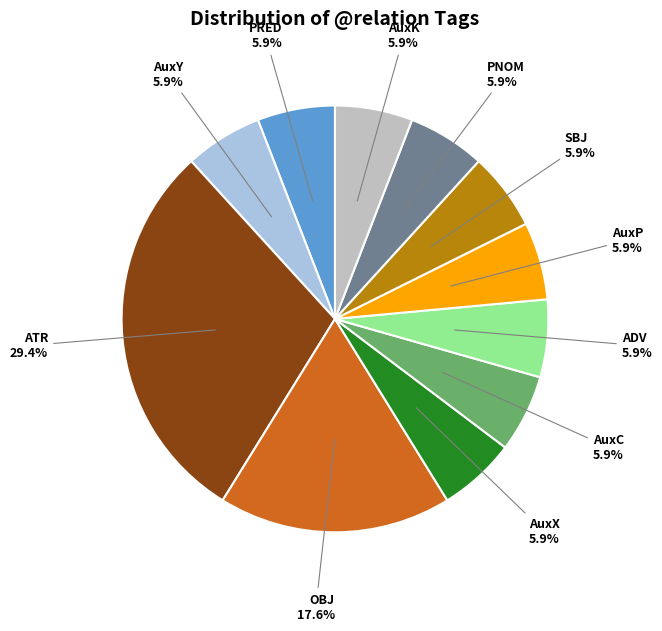

Is there a majority slice in this chart?

No